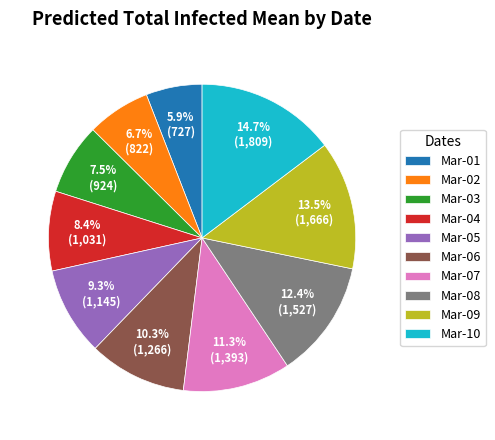

Do Mar-02 and Mar-08 together represent more than half of the pie?

No